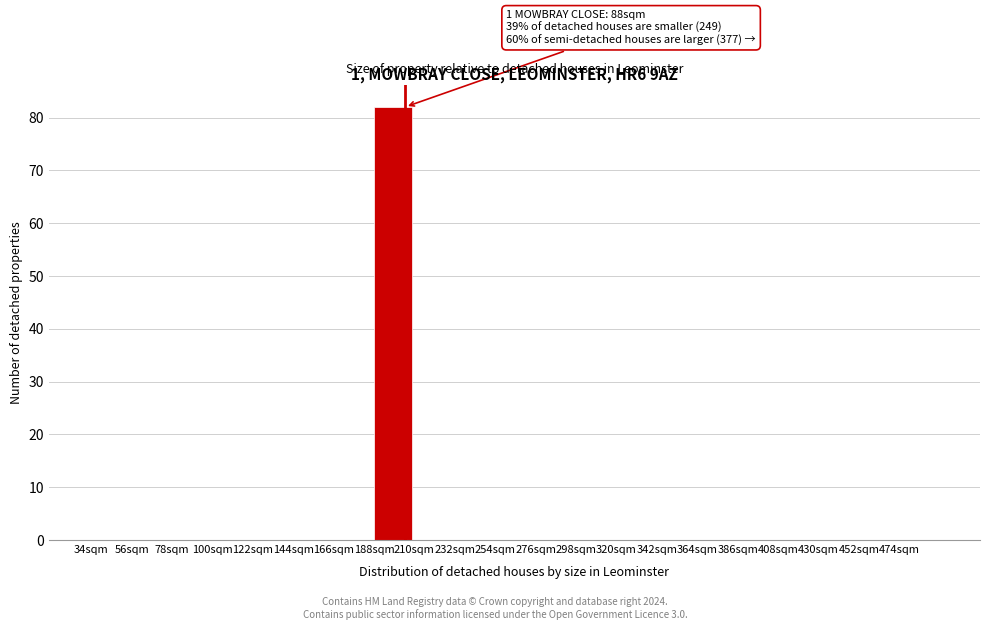

Over which range of the x-axis is the bar tallest?

188 to 210